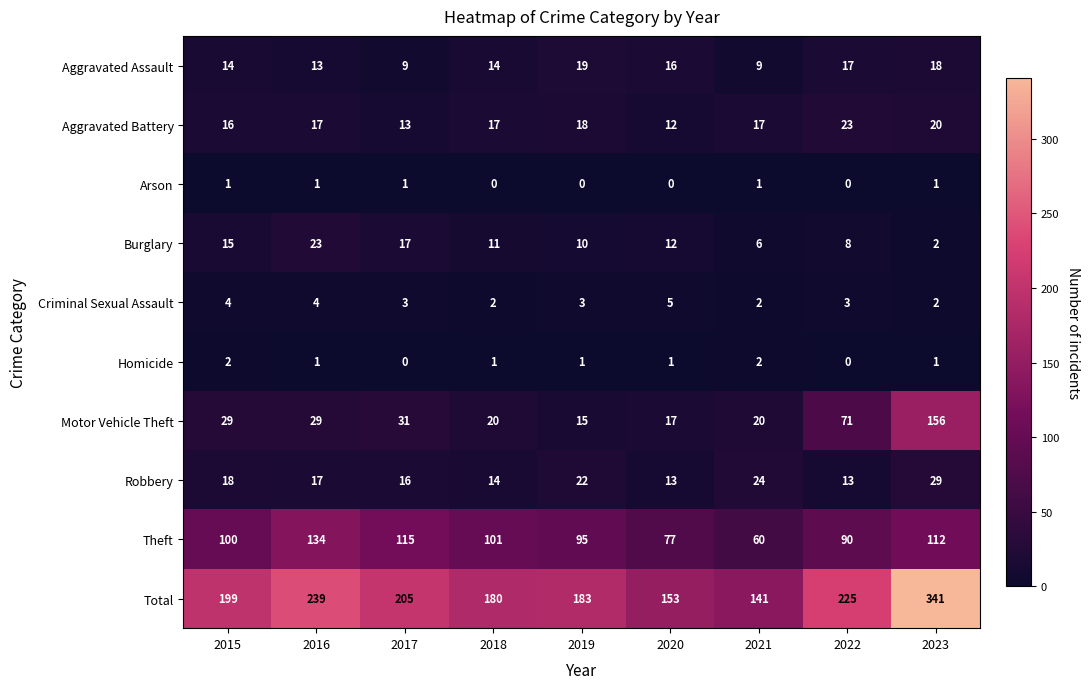

Rank the series at 2017 from highest to lowest value.

Total, Theft, Motor Vehicle Theft, Burglary, Robbery, Aggravated Battery, Aggravated Assault, Criminal Sexual Assault, Arson, Homicide